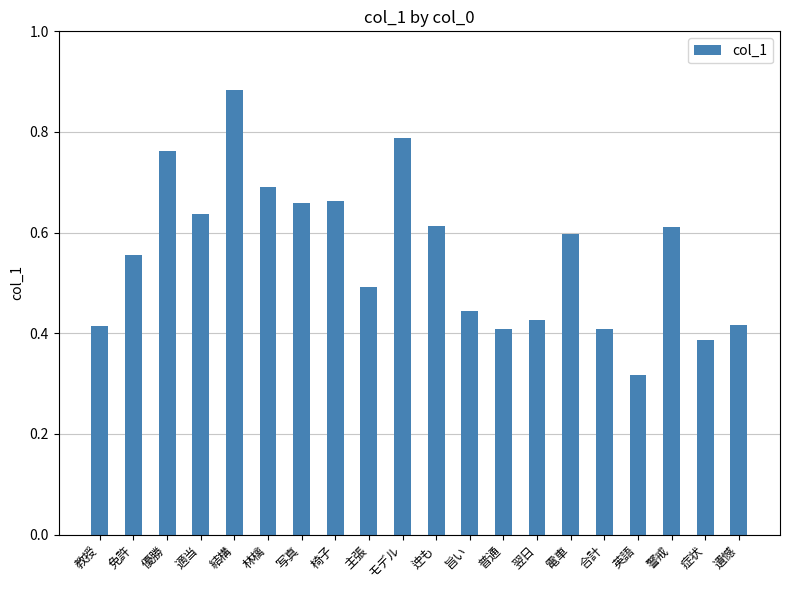

Which label corresponds to the largest value in the chart?

結構